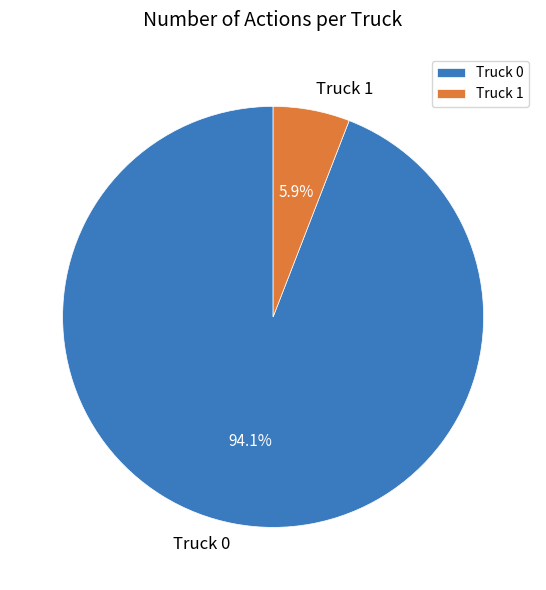

Between Truck 0 and Truck 1, which is larger?

Truck 0